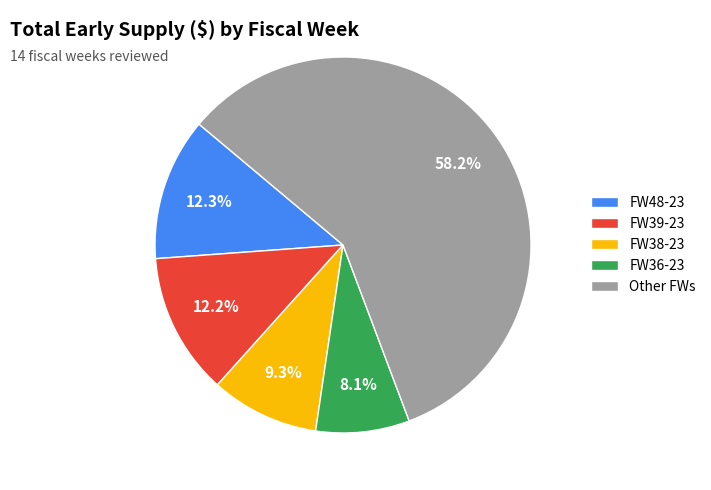

Do FW38-23 and FW39-23 together represent more than half of the pie?

No